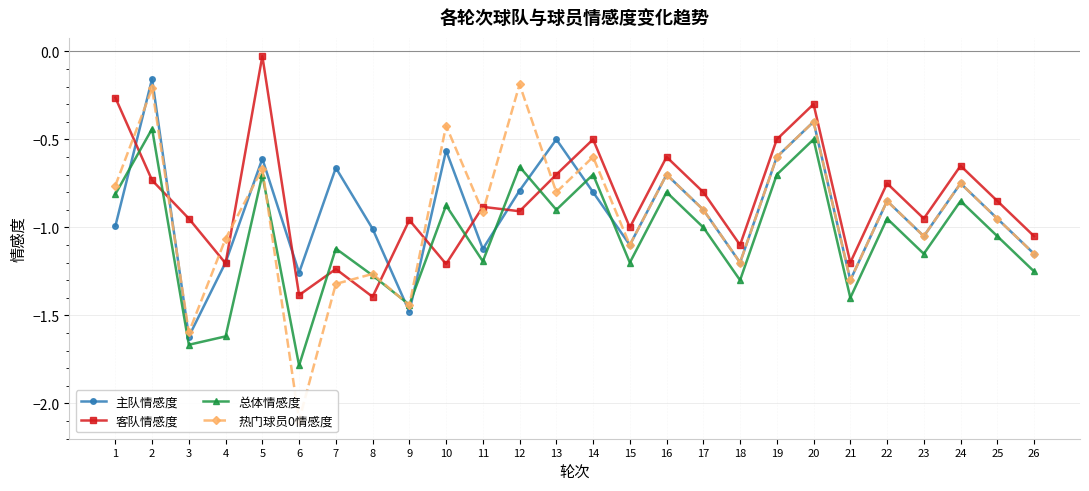

True or false: 总体情感度 and 客队情感度 cross at least once.

True